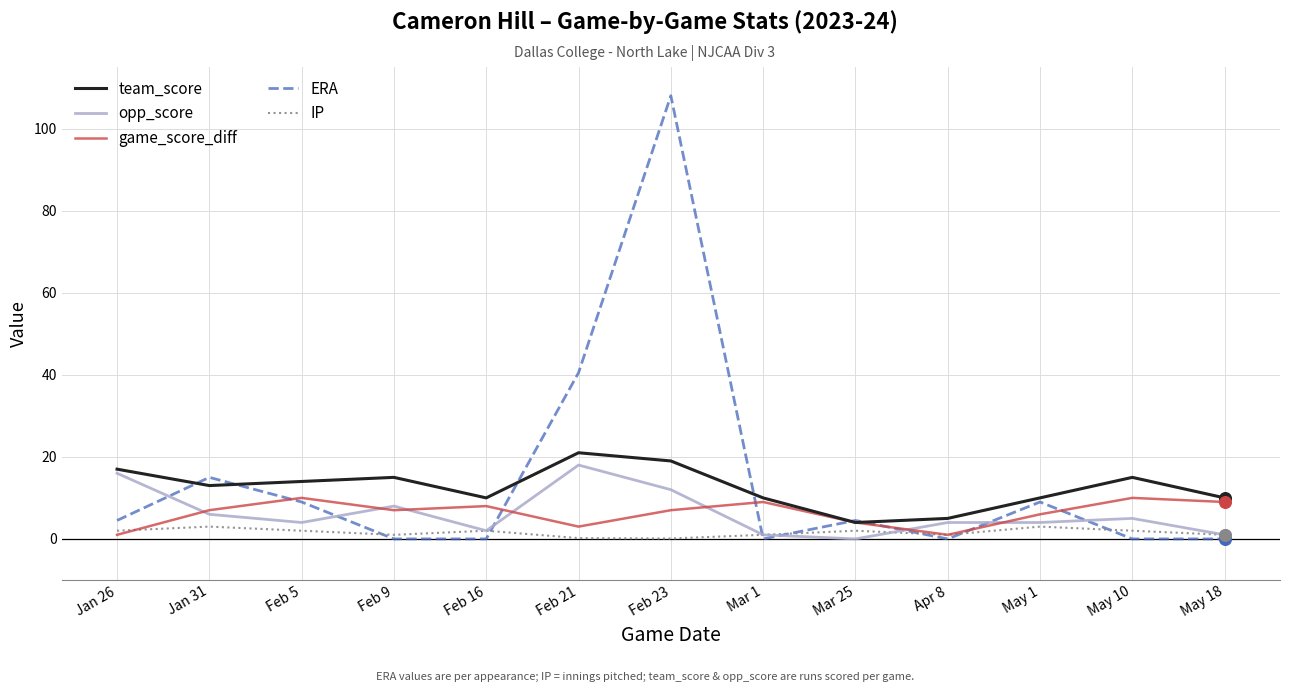

At how many categories does at least one series exceed 62?

1